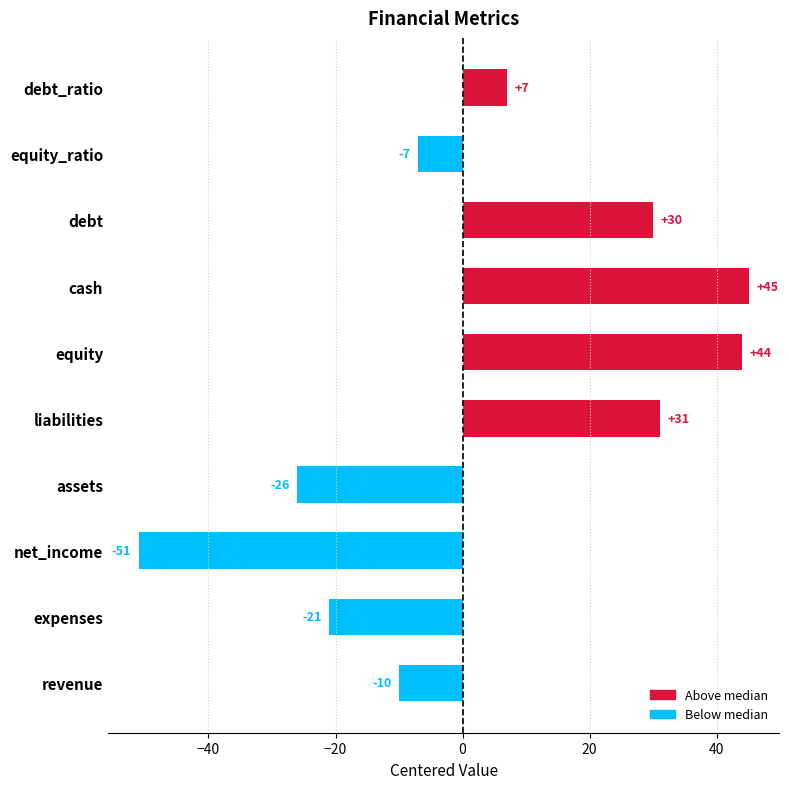

The value at liabilities is 31. True or false?

True